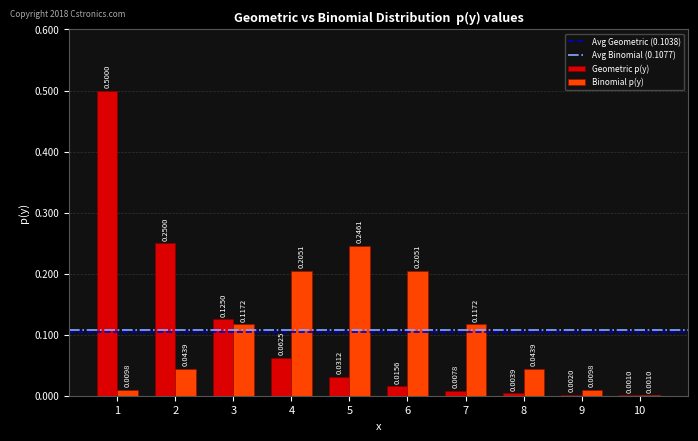

Does the chart contain stacked bars?

No